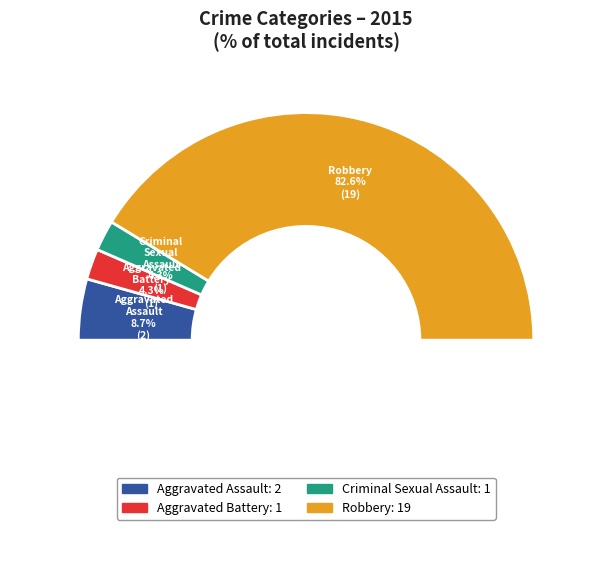

Does Robbery represent more than half of the total?

Yes